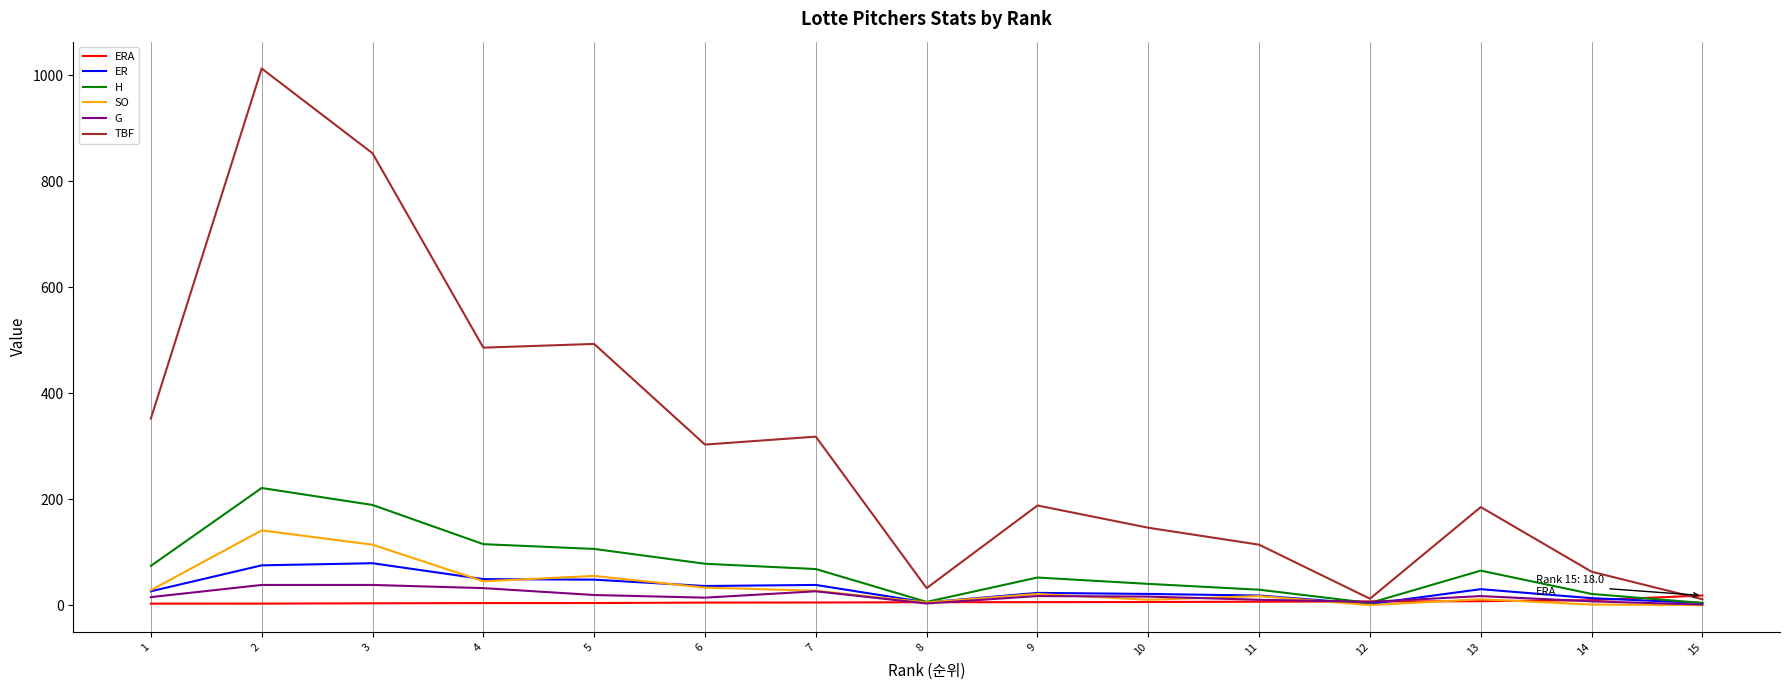

Read the SO value at 14.

1.0